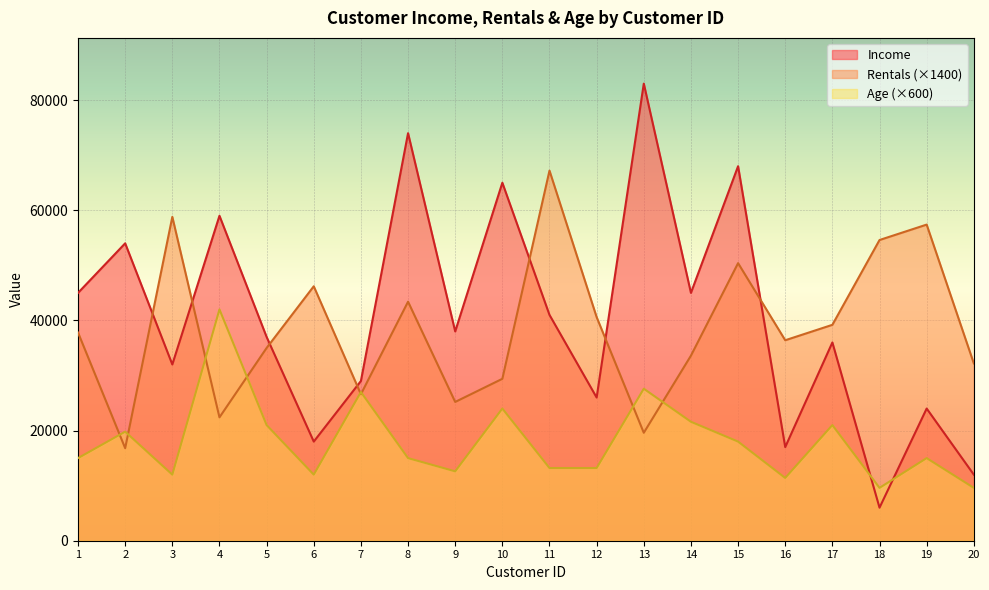

In Age, how many points are higher than both neighbors (excluding endpoints)?

7